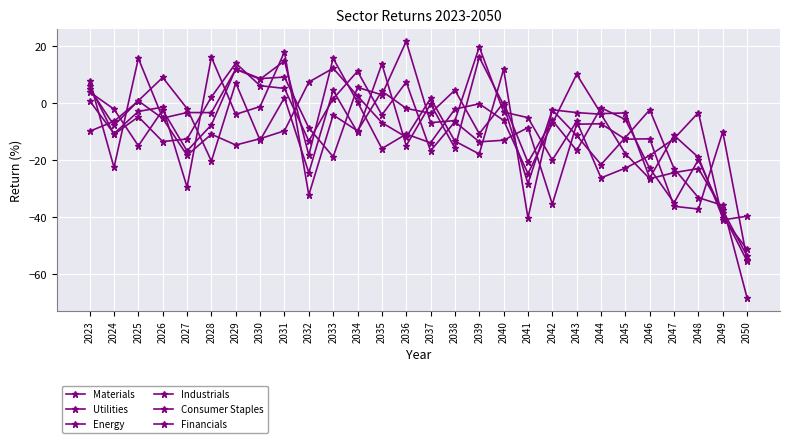

True or false: Industrials has a value of 12.0 at 2029.

True